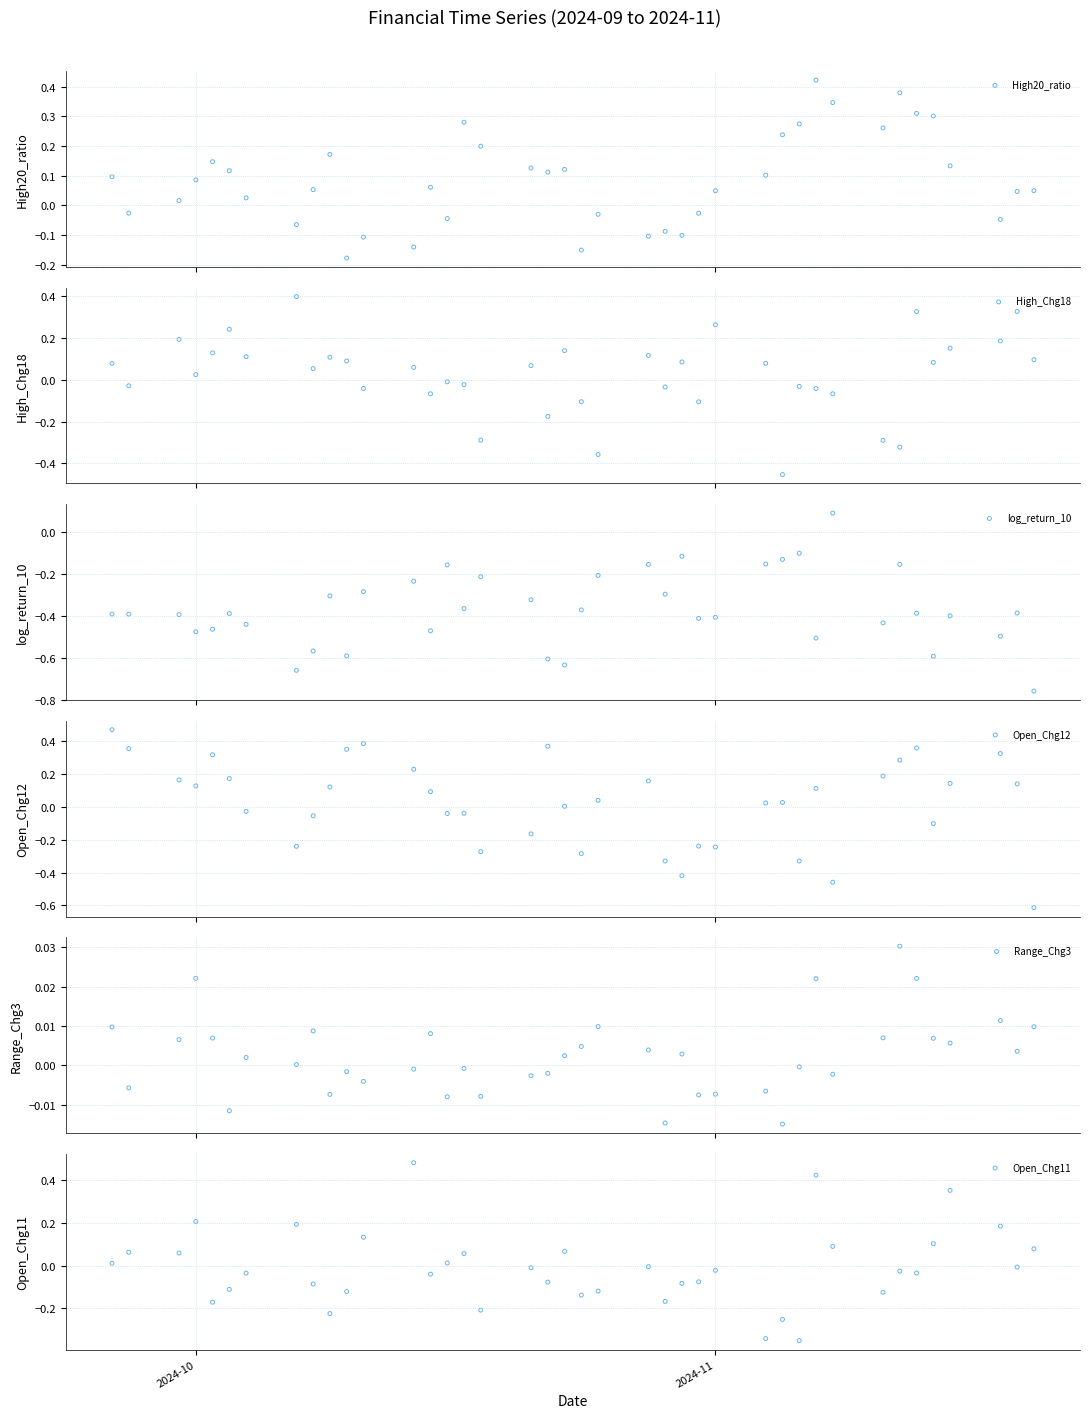

Which series contains the lowest Y value?

log_return_10